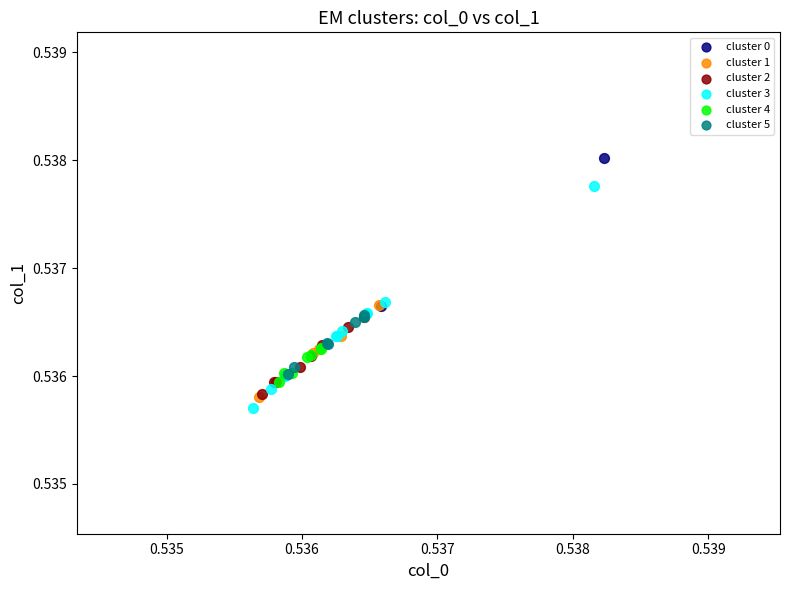

Which series contains the highest Y value?

cluster 0